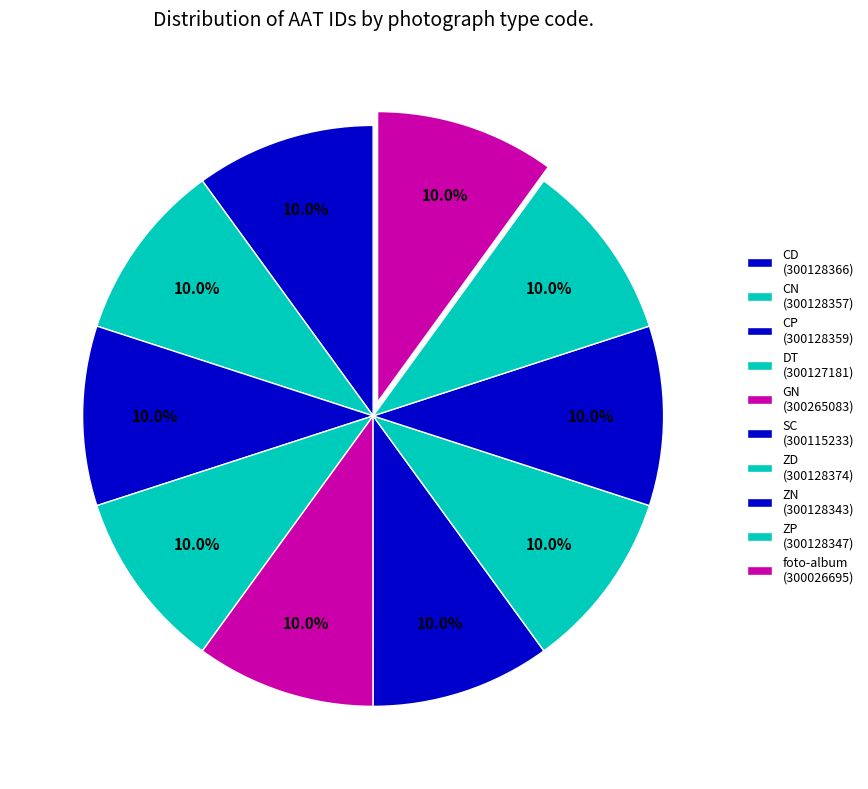

To the nearest percent, what is the average slice percentage?

10%